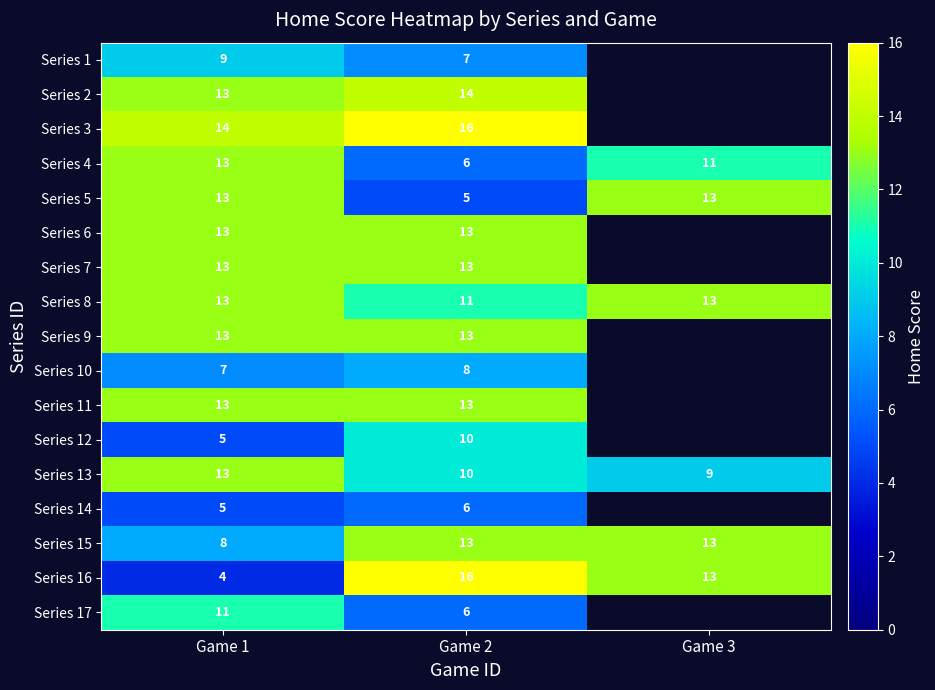

True or false: Series 11 has a value of 20.4 at Game 2.

False